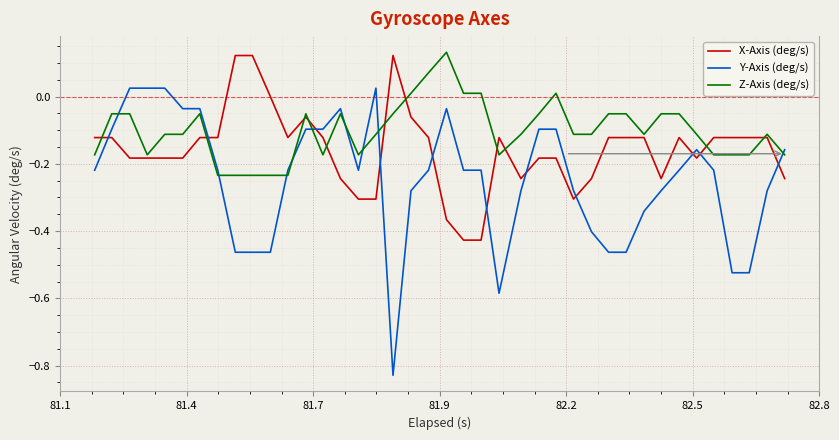

Which series has the widest spread of values?

Y-Axis (deg/s)